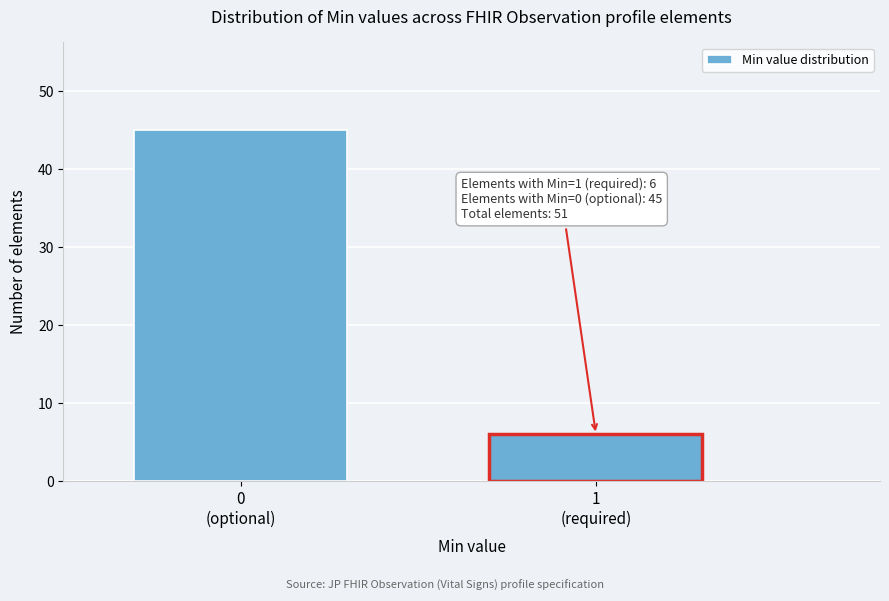

Reading left to right, extract all data points from this chart.

45	6